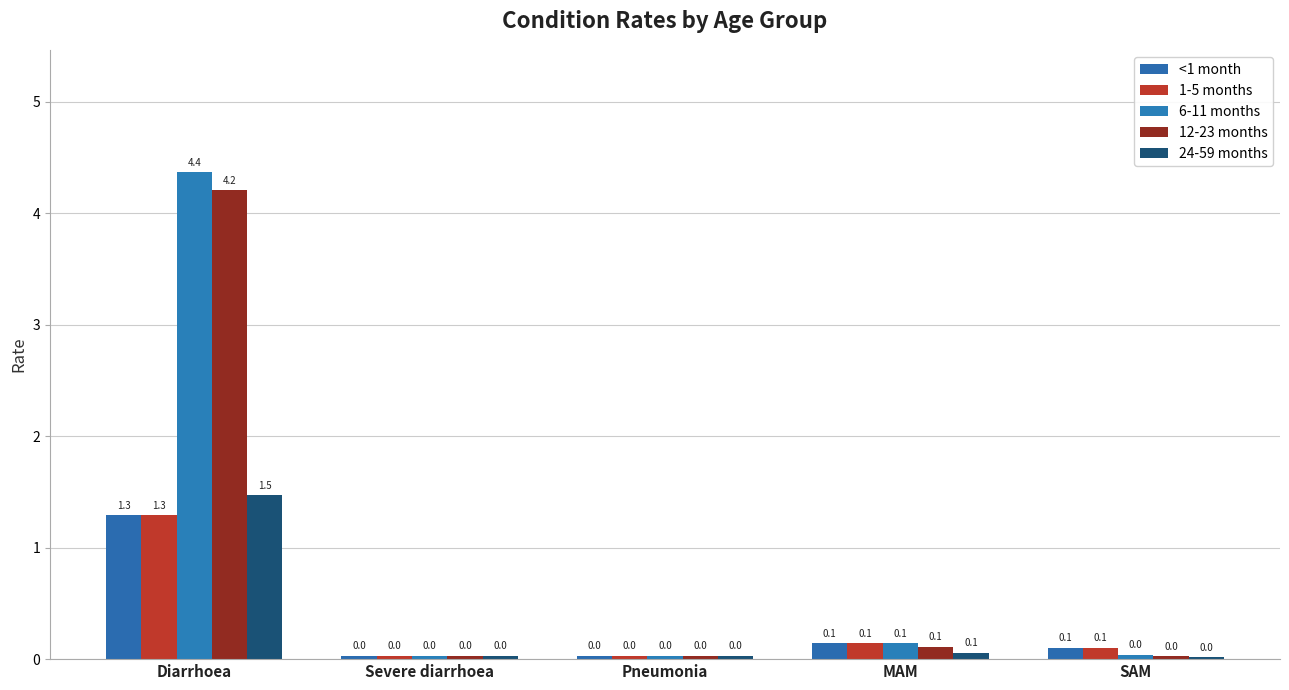

Reading left to right, what are all the values shown in this chart?

<1 month: Diarrhoea=1.3	Severe diarrhoea=0.0	Pneumonia=0.0	MAM=0.1	SAM=0.1
1-5 months: Diarrhoea=1.3	Severe diarrhoea=0.0	Pneumonia=0.0	MAM=0.1	SAM=0.1
6-11 months: Diarrhoea=4.4	Severe diarrhoea=0.0	Pneumonia=0.0	MAM=0.1	SAM=0.0
12-23 months: Diarrhoea=4.2	Severe diarrhoea=0.0	Pneumonia=0.0	MAM=0.1	SAM=0.0
24-59 months: Diarrhoea=1.5	Severe diarrhoea=0.0	Pneumonia=0.0	MAM=0.1	SAM=0.0